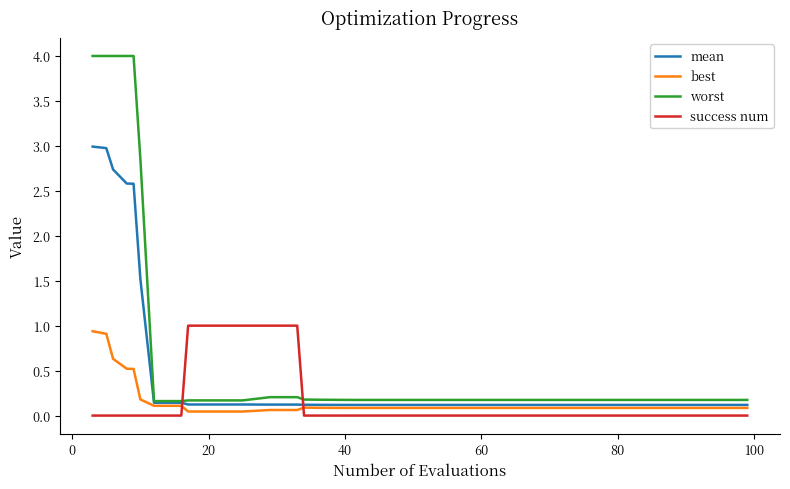

What is the greatest value displayed?

4.0